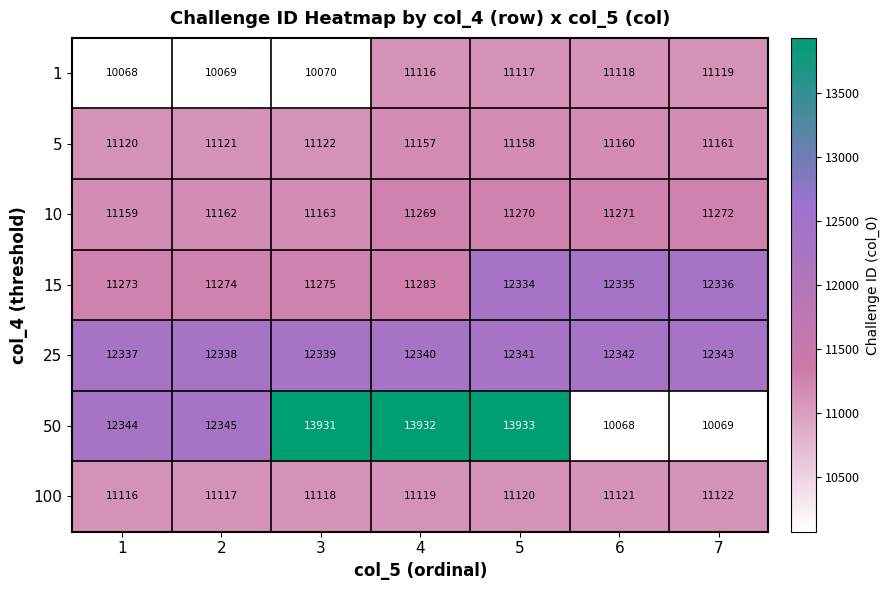

At how many categories does at least one series exceed 10174?

7